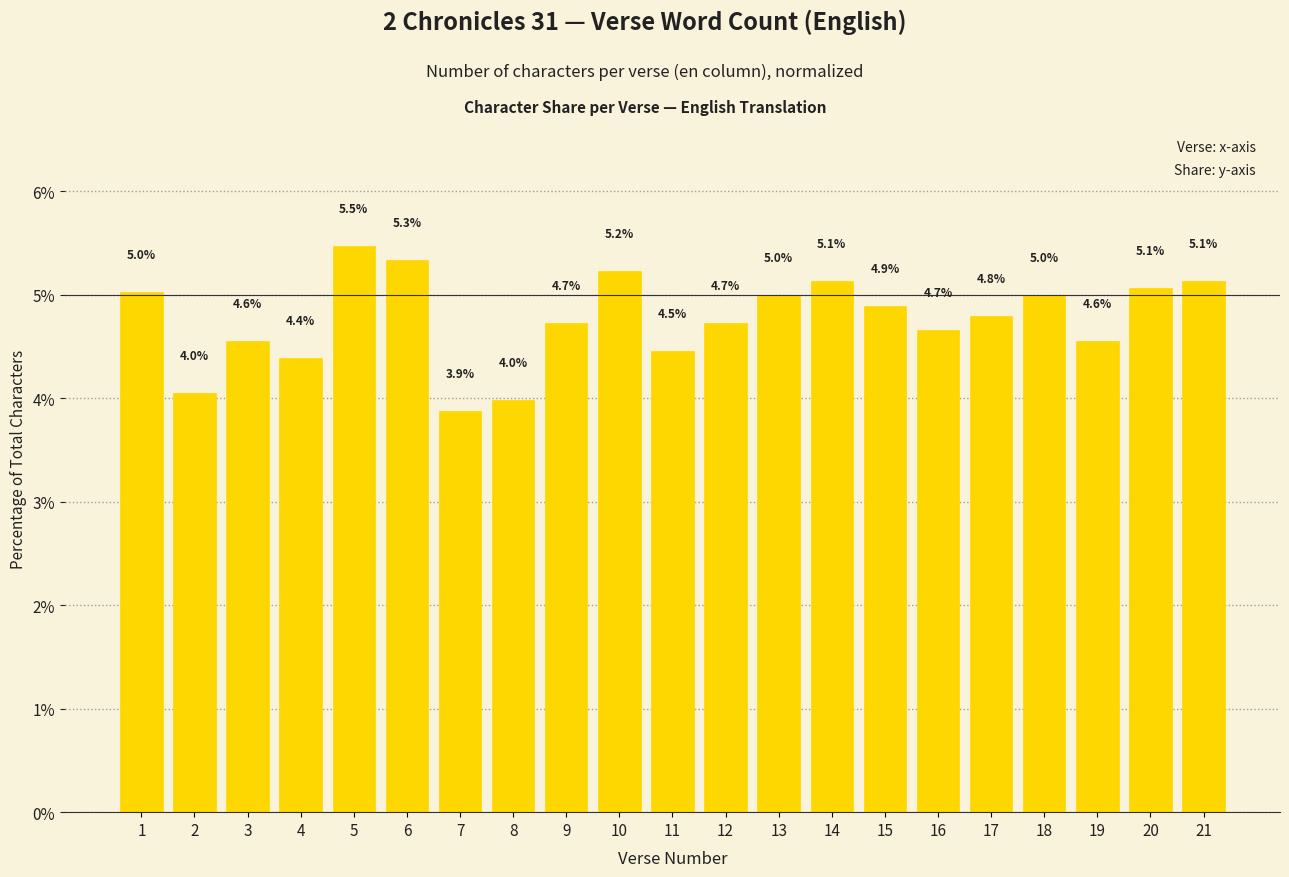

Is it true that the value at 2 is 7.2?

False